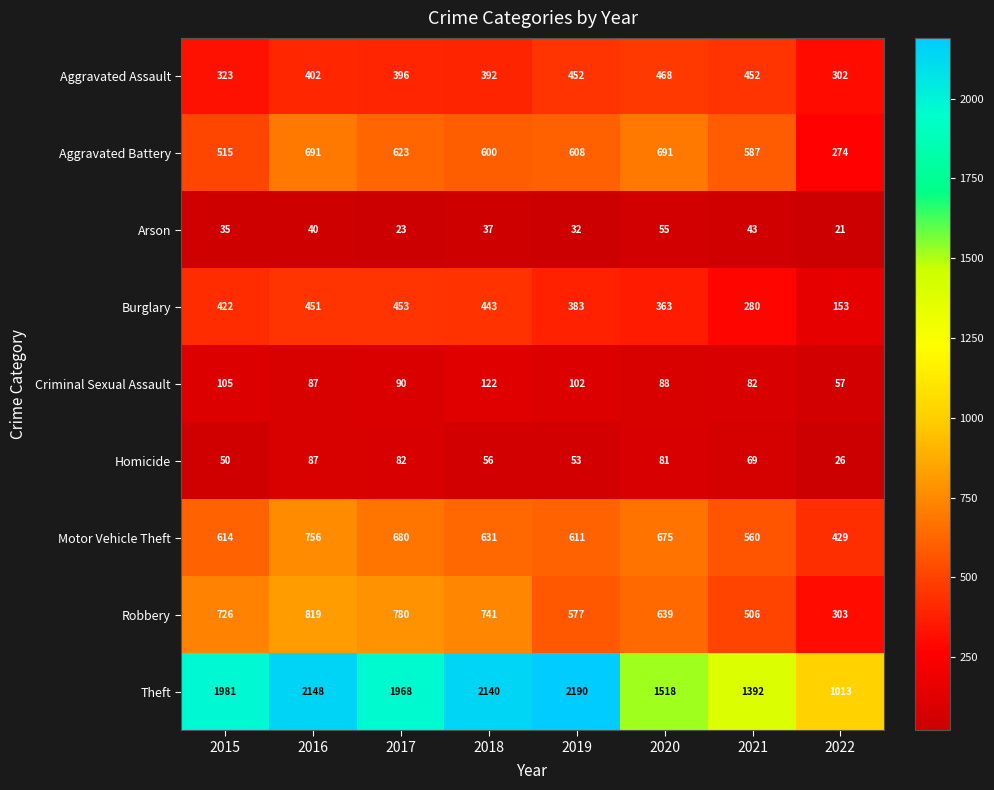

What is the sum of all Aggravated Assault values?

3187